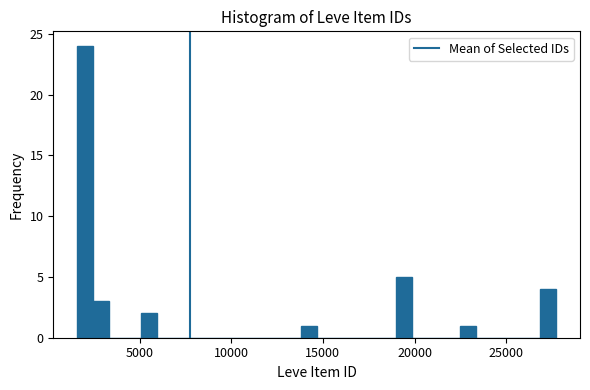

Around what value on the x-axis is the tallest bar? Give the approximate position of its centre, as read against the axis.

2000